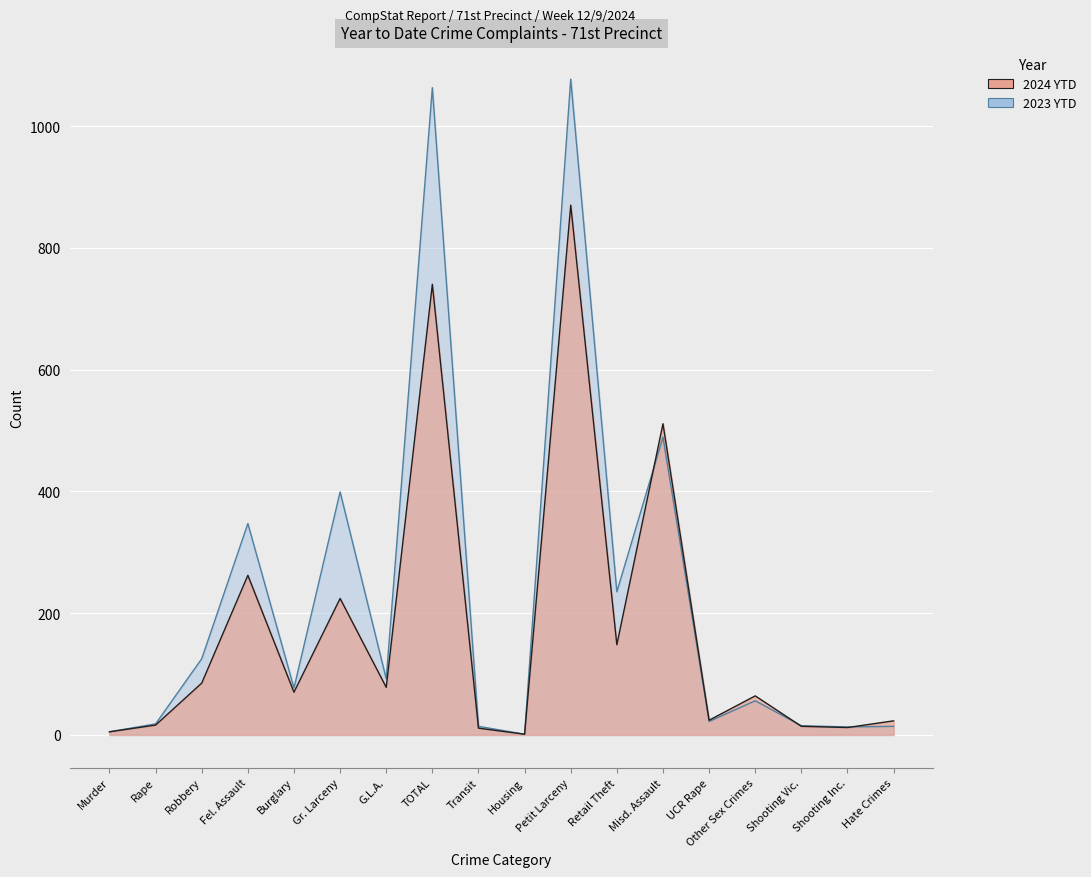

After their last crossing, which series has the higher values: 2024 YTD or 2023 YTD?

2024 YTD